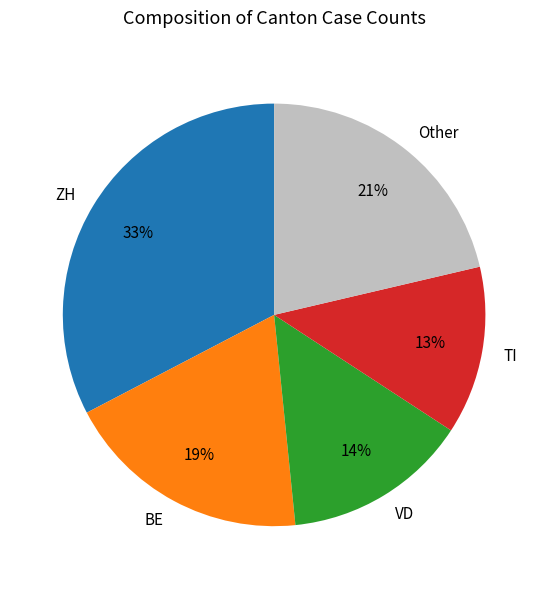

Which category has the biggest portion of the pie?

ZH